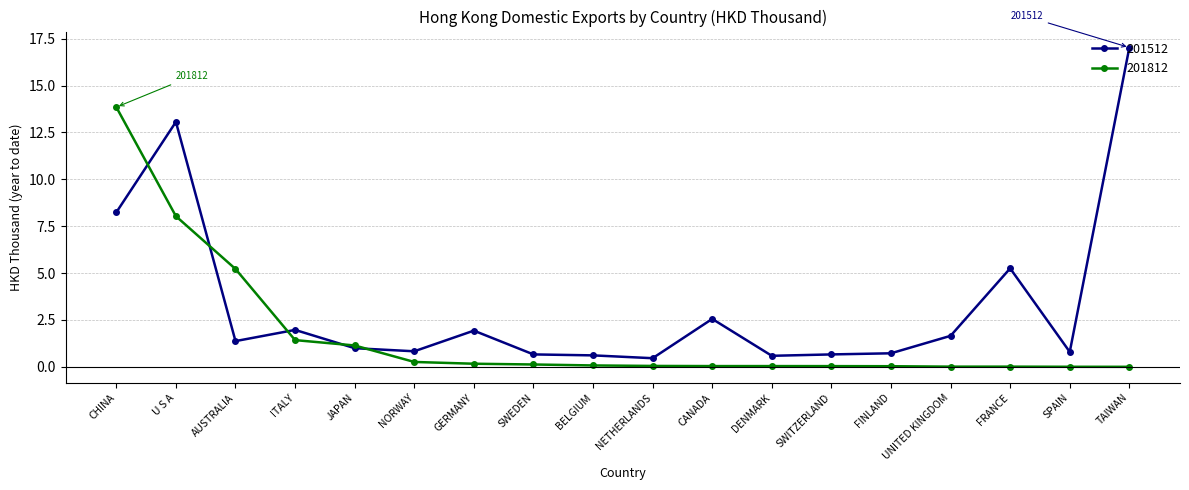

At which category is the sum across all series the highest?

CHINA